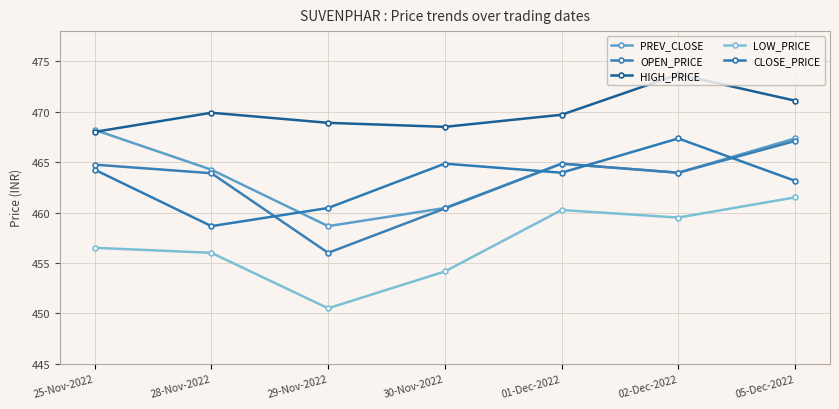

What are all the series names shown in the legend?

PREV_CLOSE, OPEN_PRICE, HIGH_PRICE, LOW_PRICE, CLOSE_PRICE